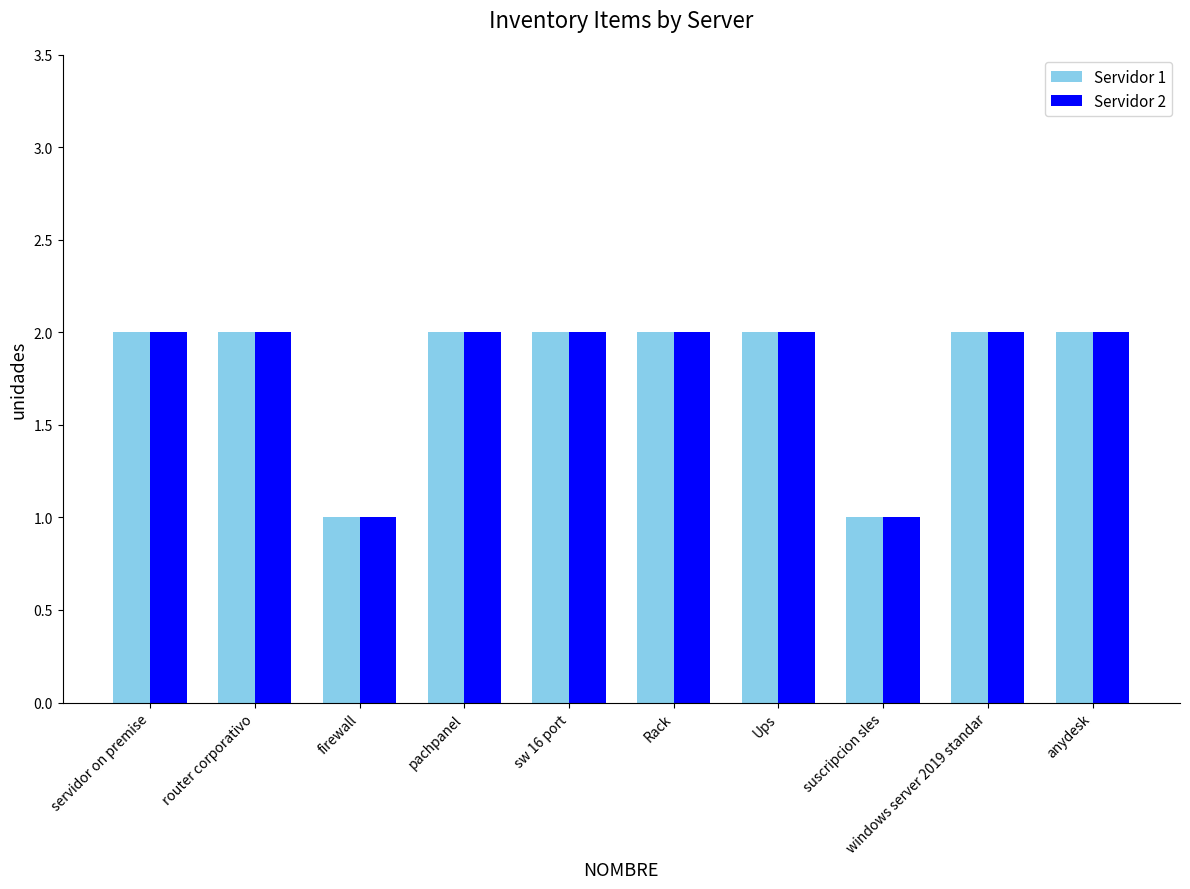

What is the sum of the Servidor 2 values at router corporativo and pachpanel?

4